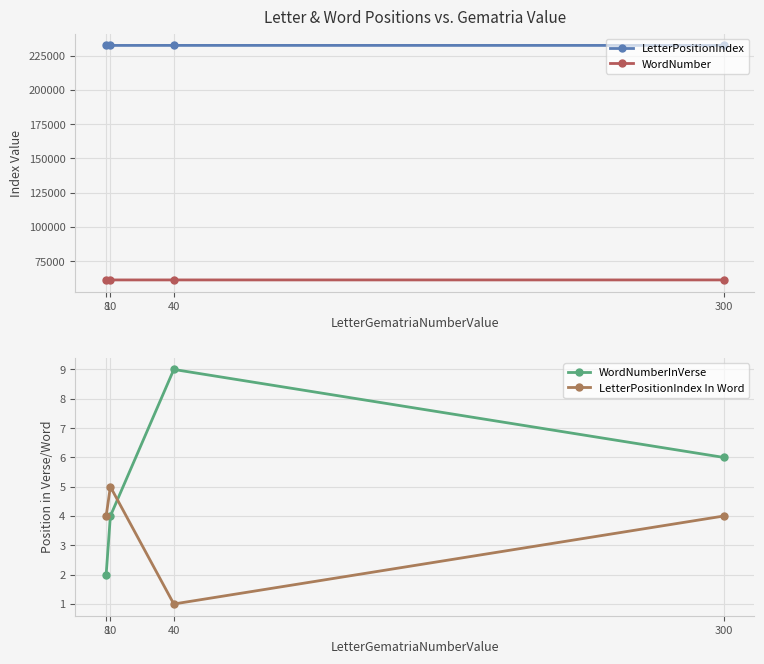

What is the total value across all series at 10?

293812